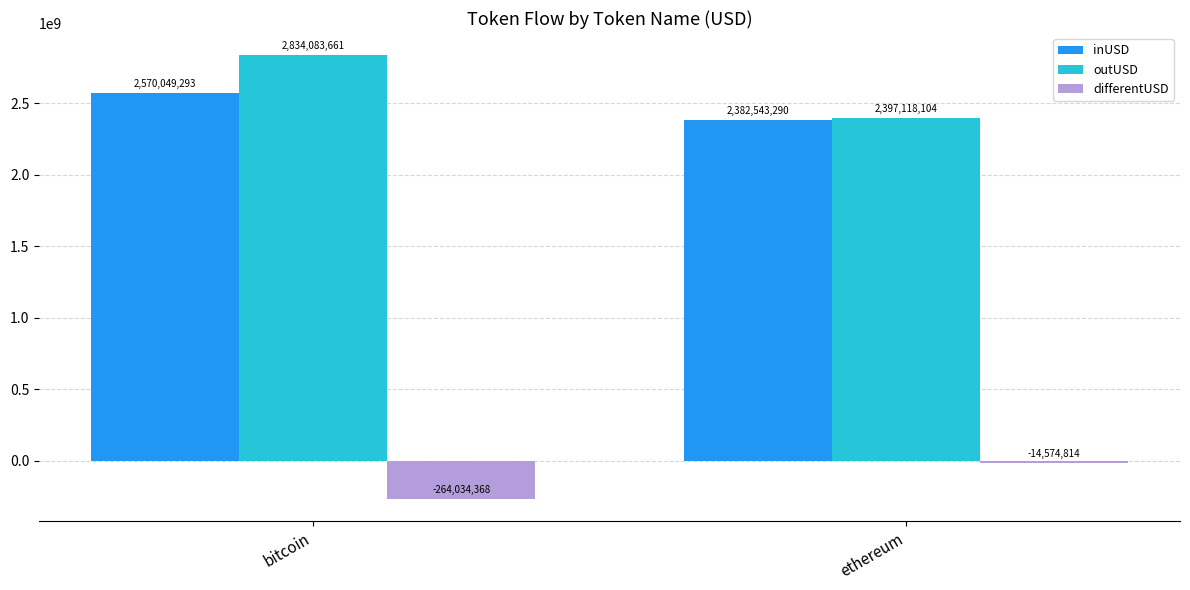

Rank the series by their maximum value, from highest to lowest.

outUSD, inUSD, differentUSD